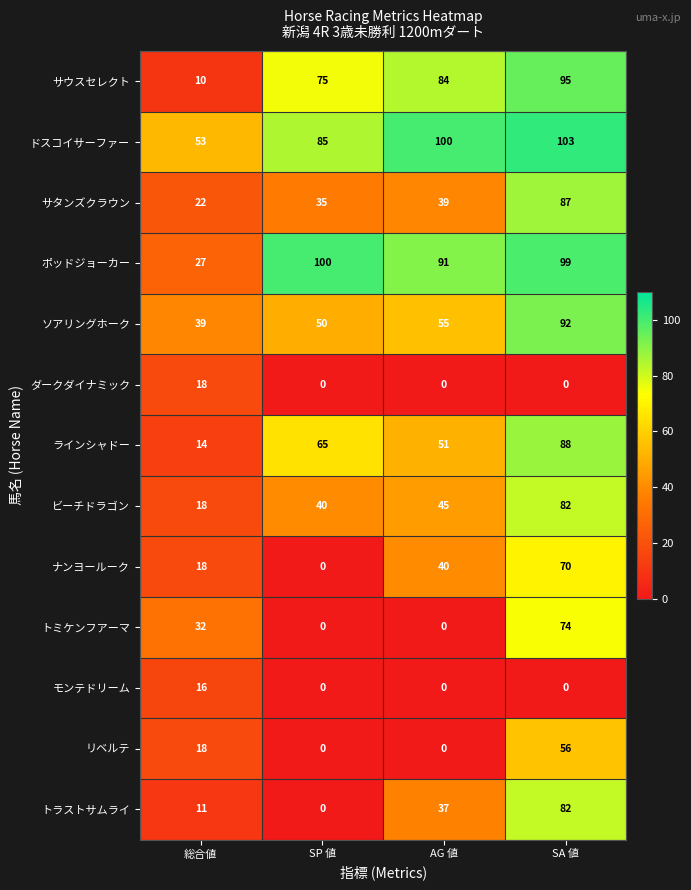

What value does the モンテドリーム series have at 総合値, to the nearest 10?

20